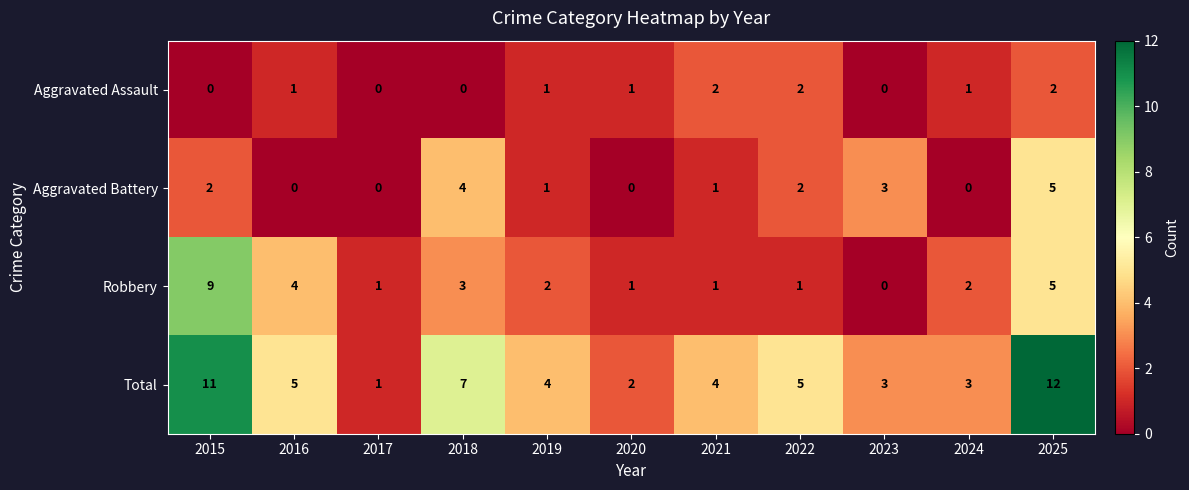

At which category does the chart reach its peak across all series?

2025